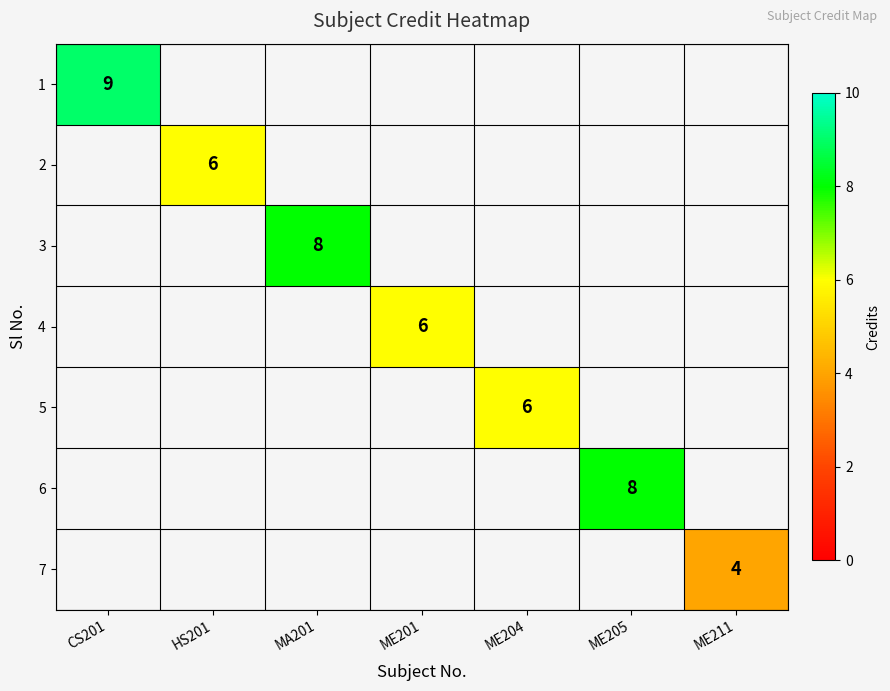

Rank the series at MA201 from highest to lowest value.

1, 2, 3, 4, 5, 6, 7